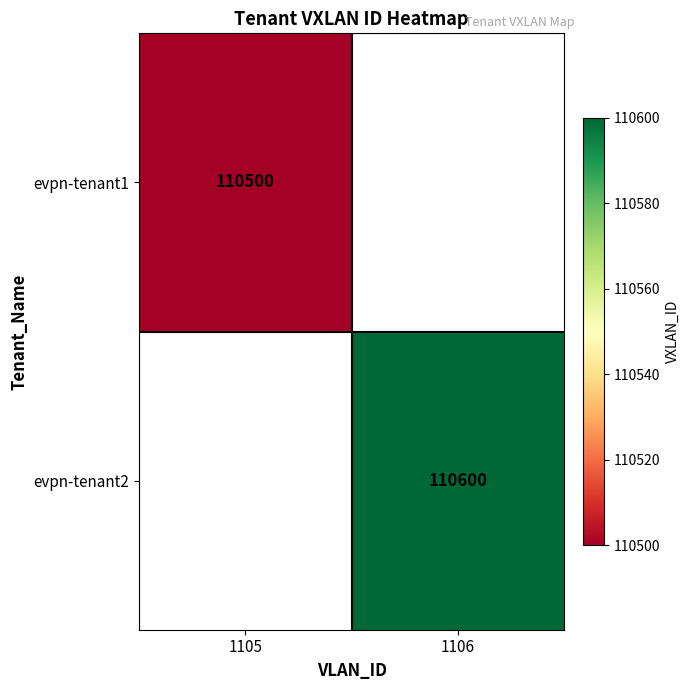

Which label corresponds to the largest value in the chart?

1106